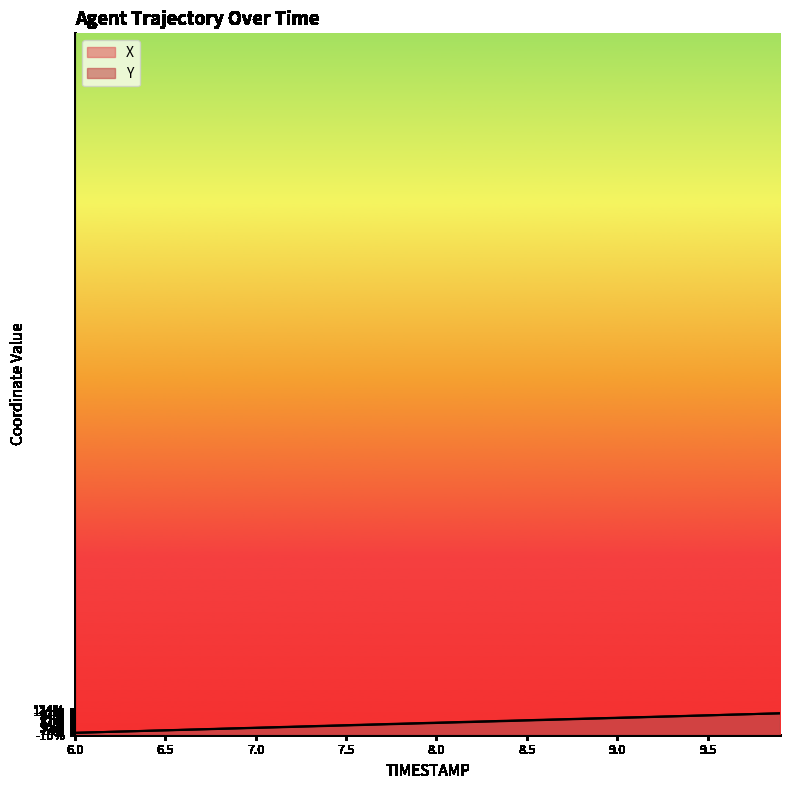

True or false: X and Y cross at least once.

False